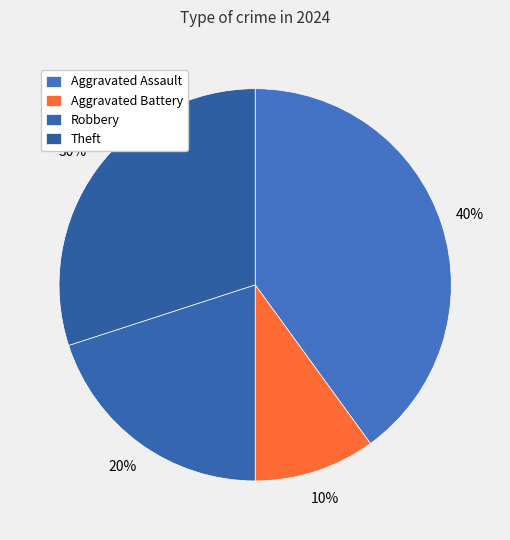

Combined, what portion of the pie is Robbery and Theft?

50.0%